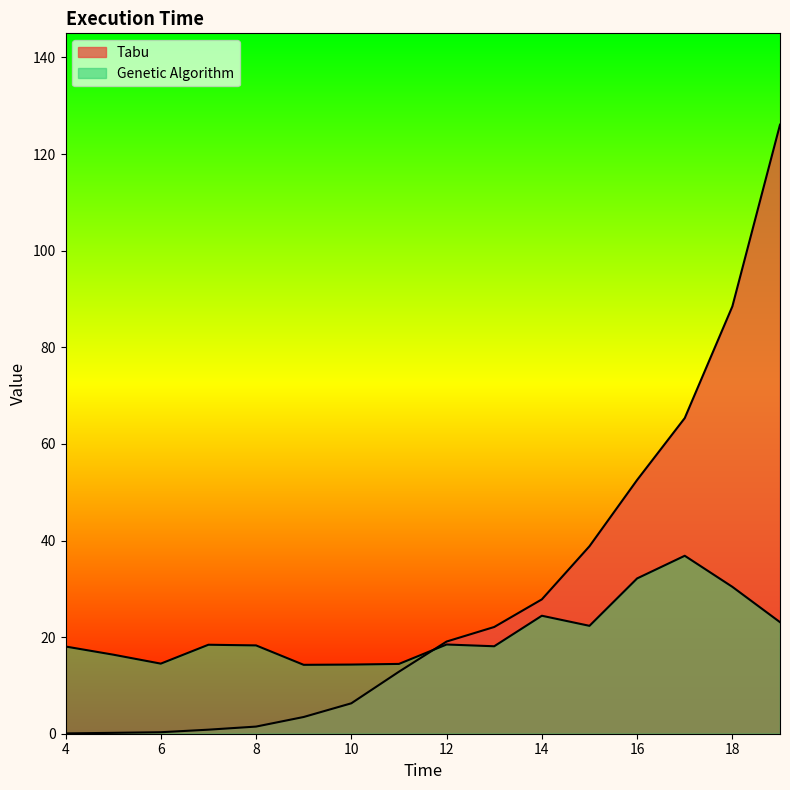

At which label is Genetic Algorithm closest to 25?

14